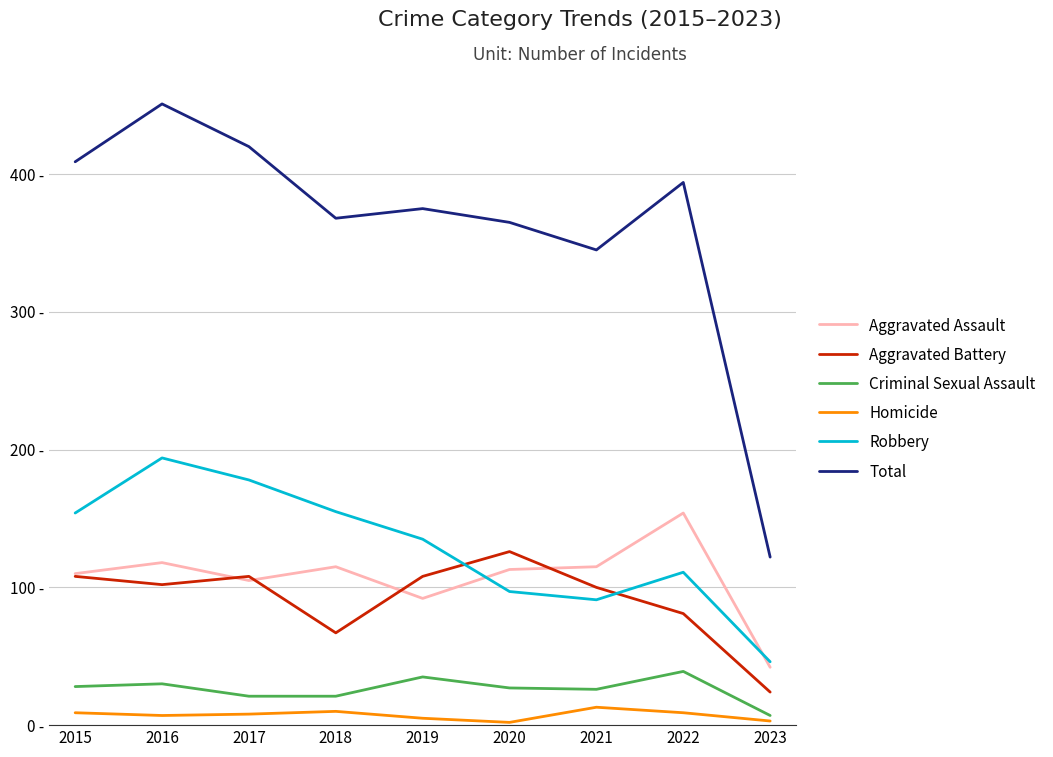

What are all the series names shown in the legend?

Aggravated Assault, Aggravated Battery, Criminal Sexual Assault, Homicide, Robbery, Total